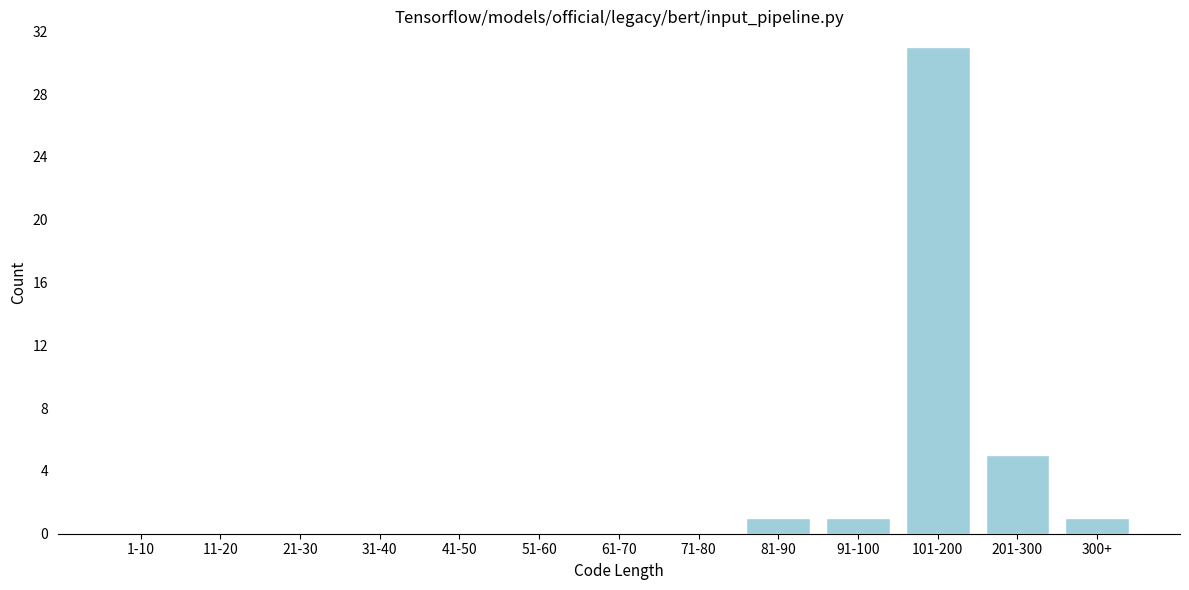

Reading right to left, transcribe all the data shown in this chart.

300+=1	201-300=5	101-200=31	91-100=1	81-90=1	71-80=0	61-70=0	51-60=0	41-50=0	31-40=0	21-30=0	11-20=0	1-10=0